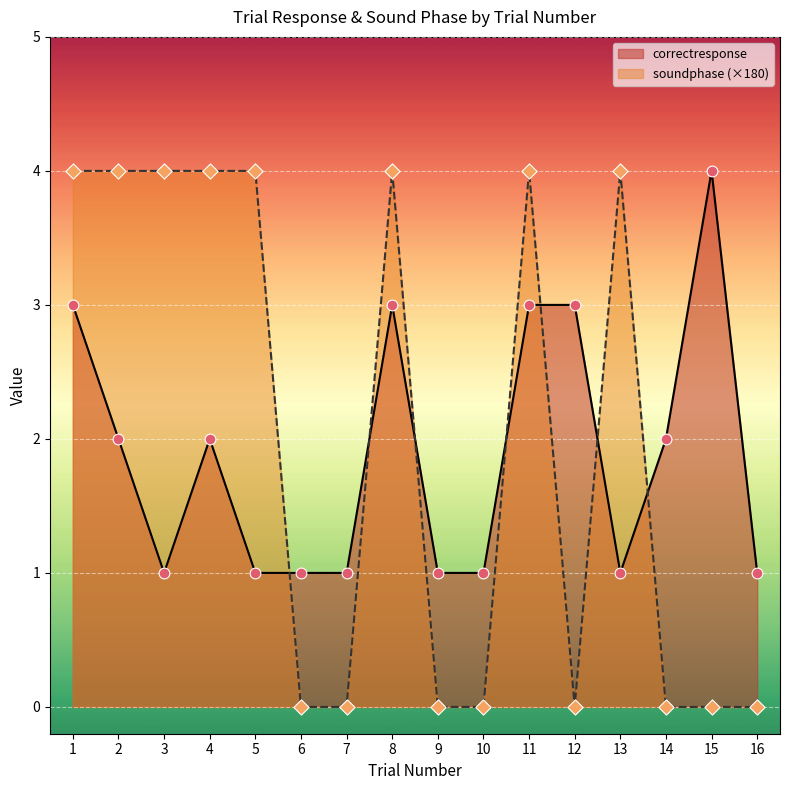

At which category is the sum across all series the highest?

1